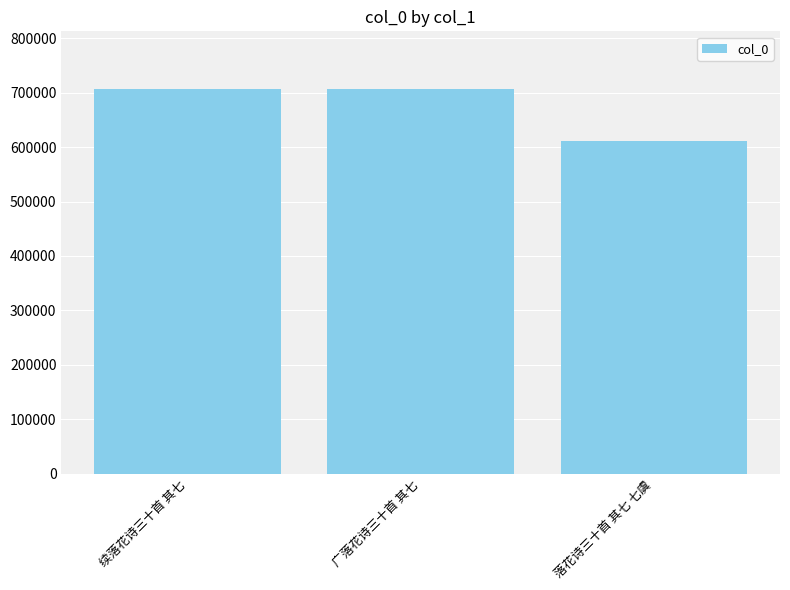

What is the change in value from 续落花诗三十首 其七 to 落花诗三十首 其七 七虞?

-95646